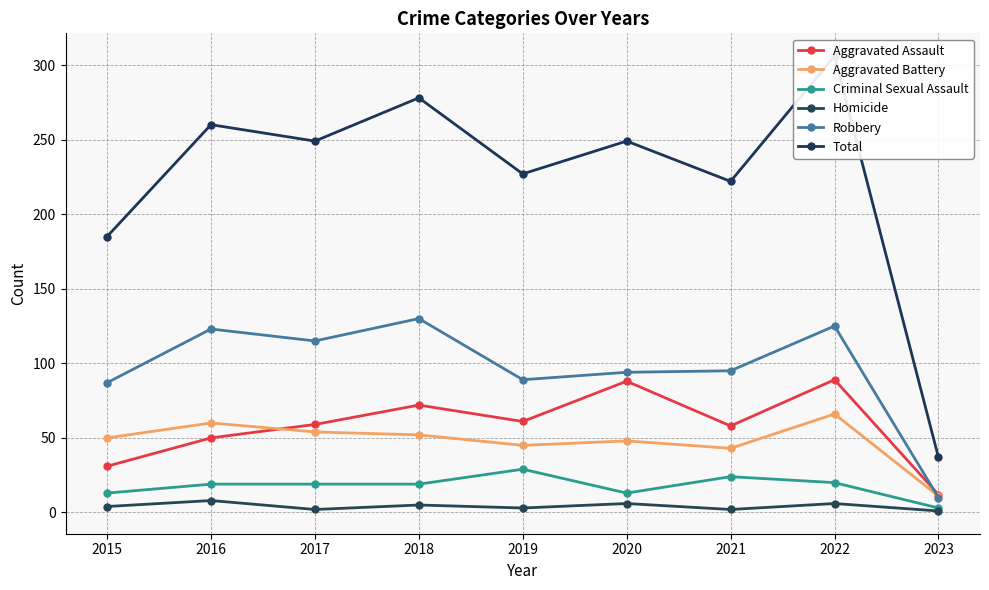

Between 2016 and 2021, which series saw the biggest shift?

Total